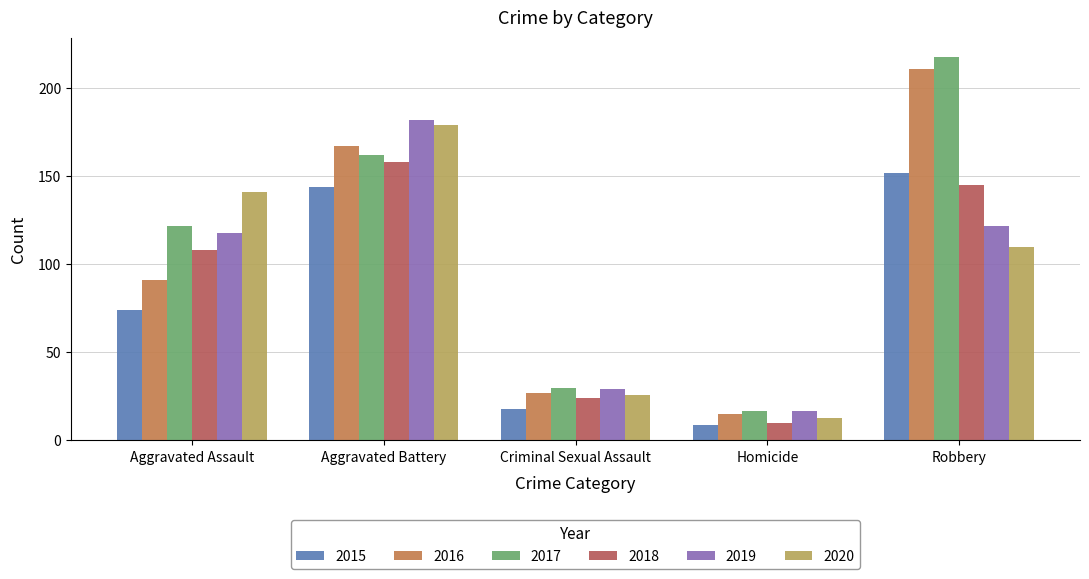

List the series in order of their peak value, highest first.

2017, 2016, 2019, 2020, 2018, 2015